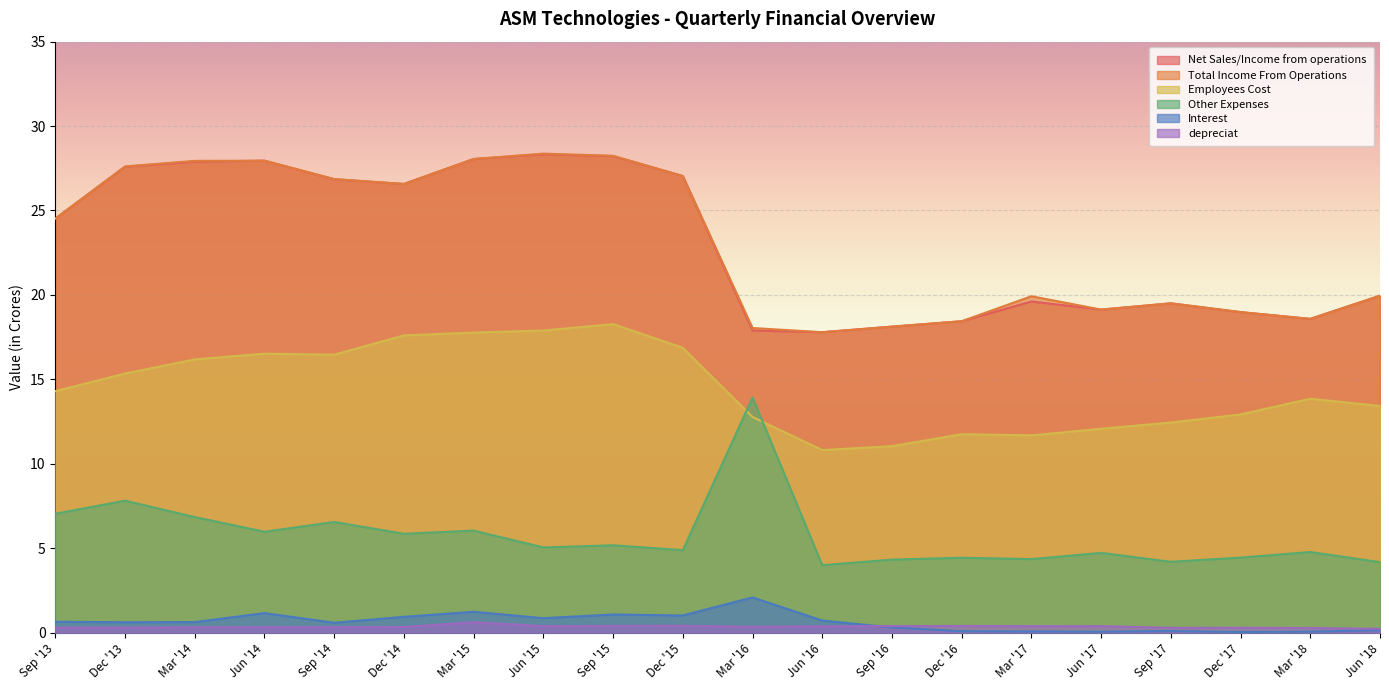

How many values in the Employees Cost series exceed 14?

10